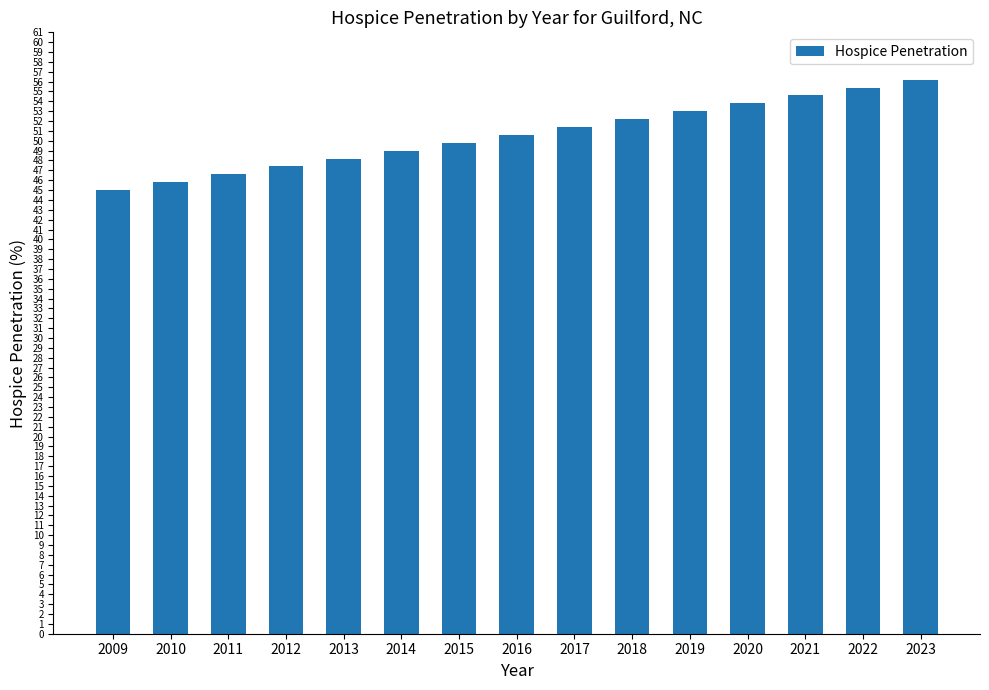

What is the minimum value shown in the chart?

45.0